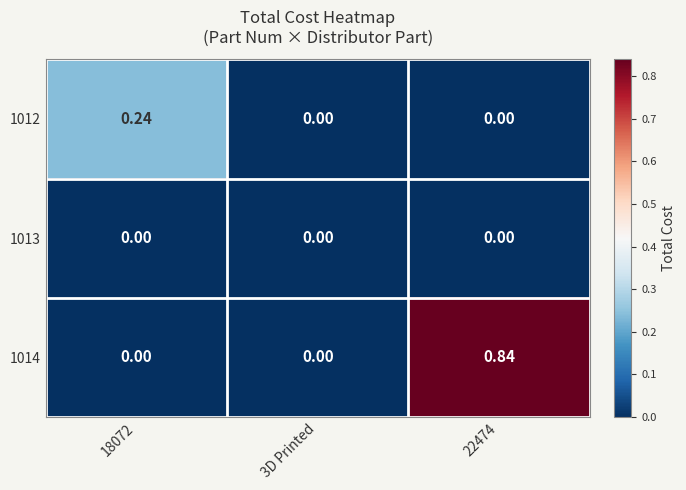

Is the value of 1012 at 22474 greater than the value of 1014 at 22474?

No